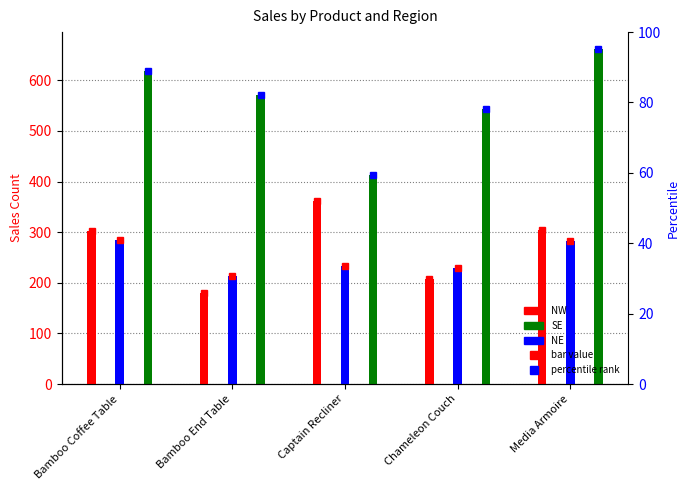

Is the value of NE at Captain Recliner greater than the value of NW at Bamboo End Table?

Yes